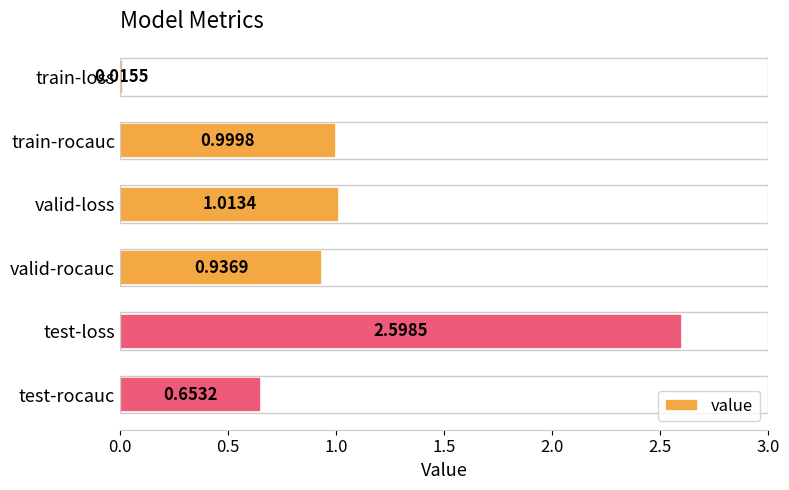

Are the bars horizontal?

Yes